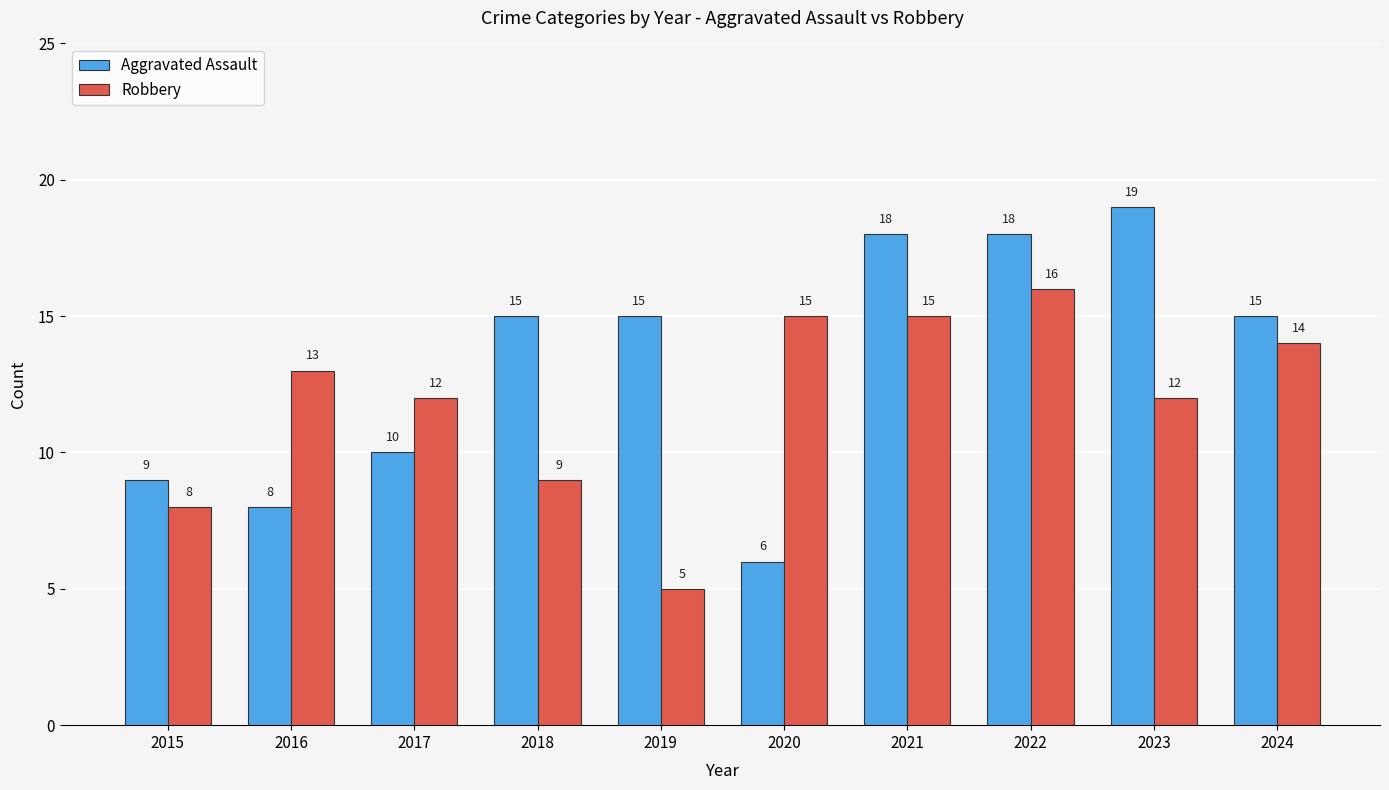

What is the difference between the second highest and minimum values in the Aggravated Assault series?

12